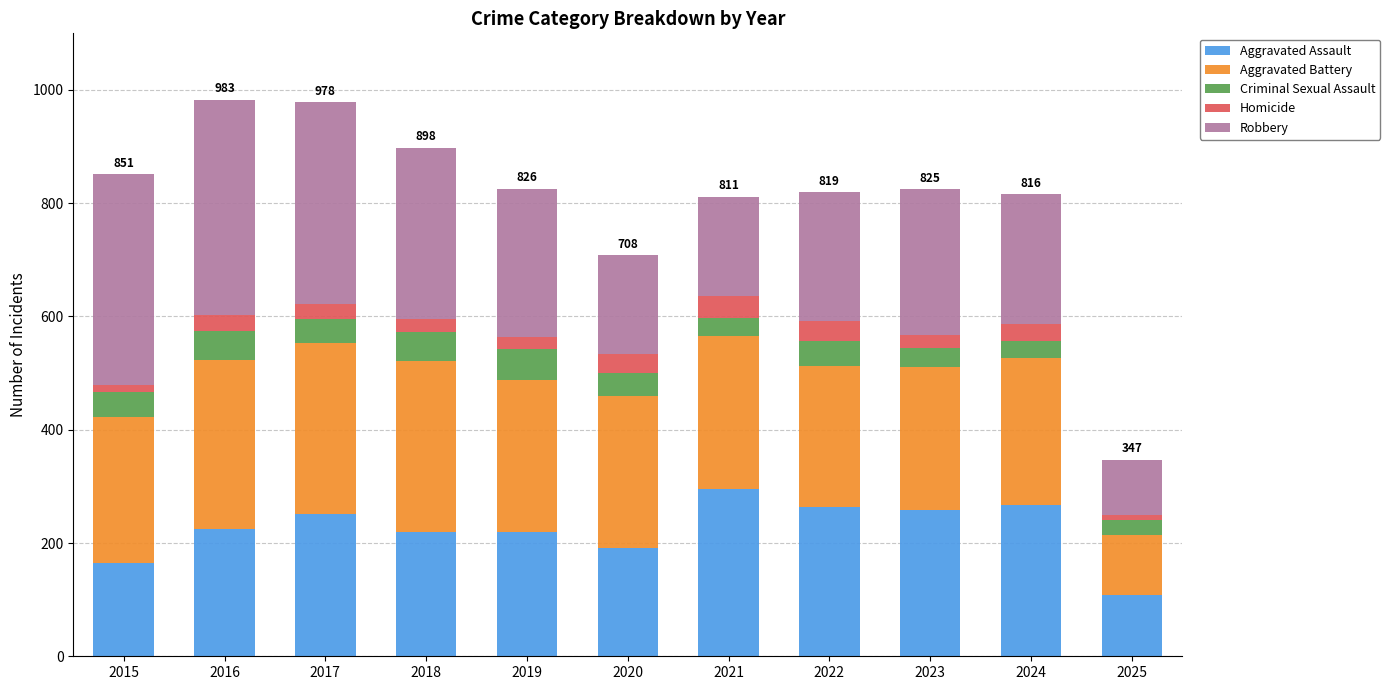

At which label does Aggravated Assault reach its minimum?

2025